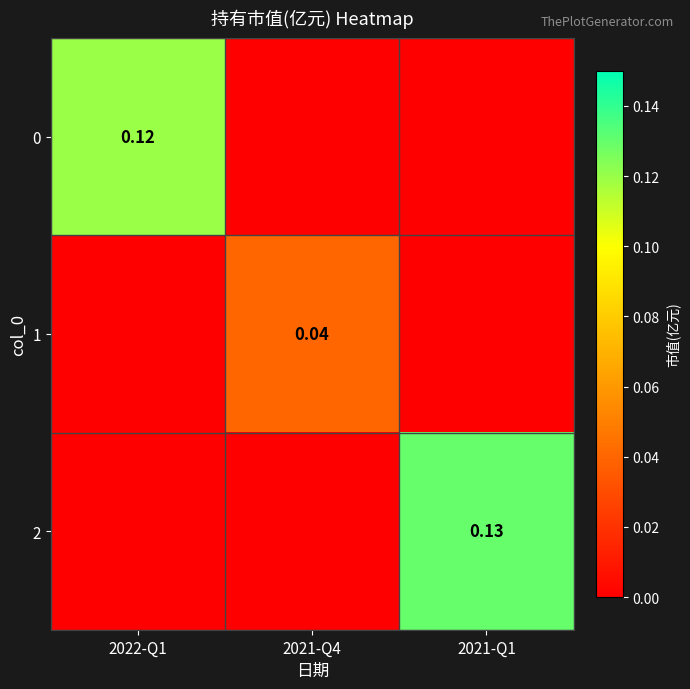

Is the value of 1 at 2021-Q4 greater than the value of 0 at 2022-Q1?

No